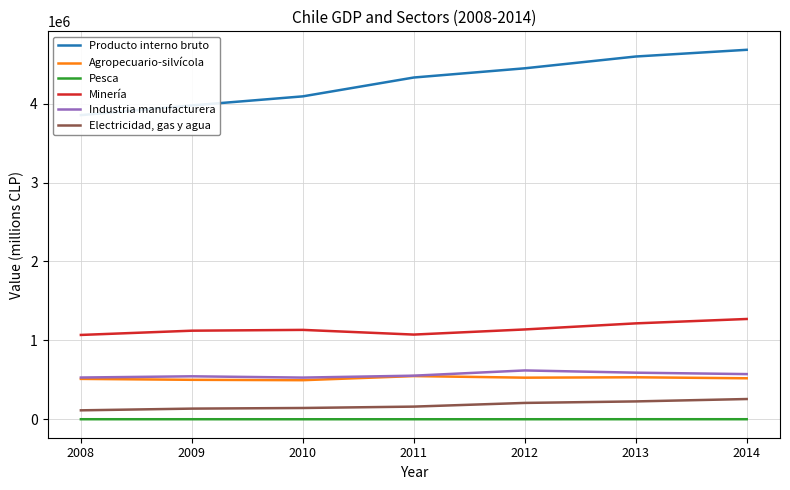

What is the value of the Industria manufacturera point at the 2nd from the left?

544594